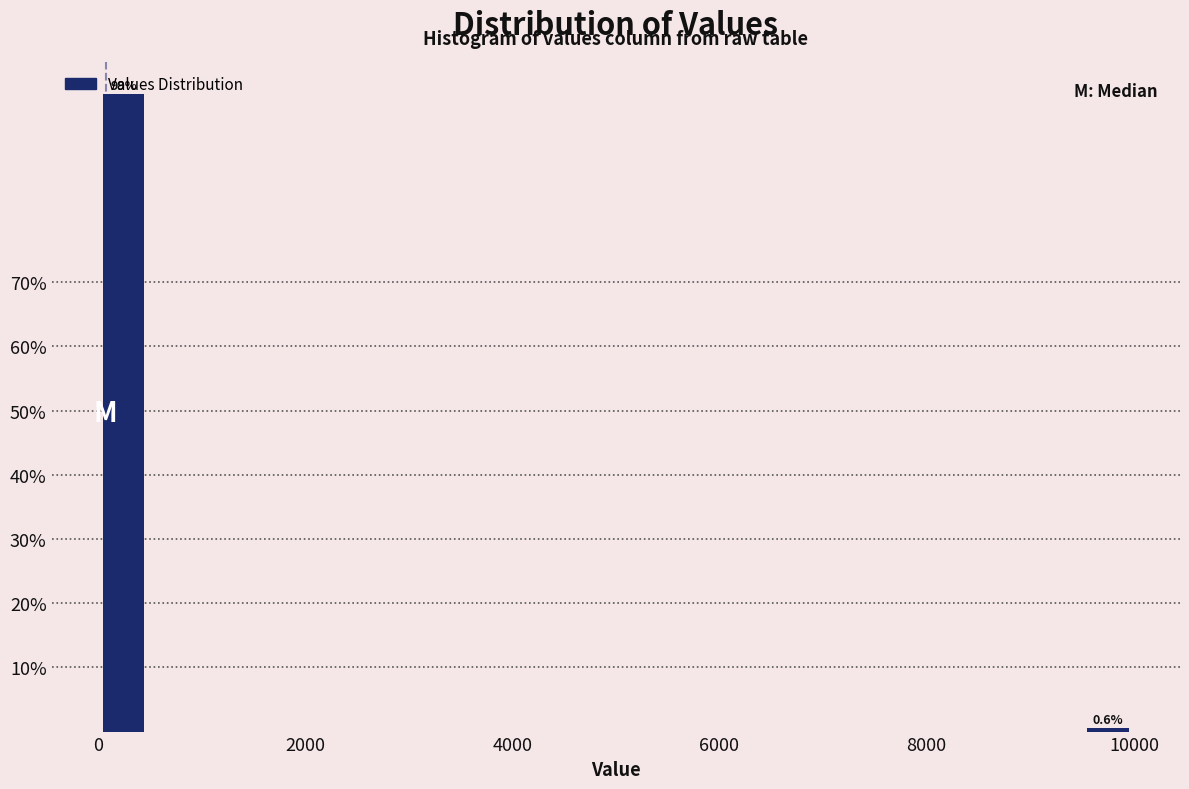

Read against the x-axis, roughly where is the centre of the tallest bar?

200